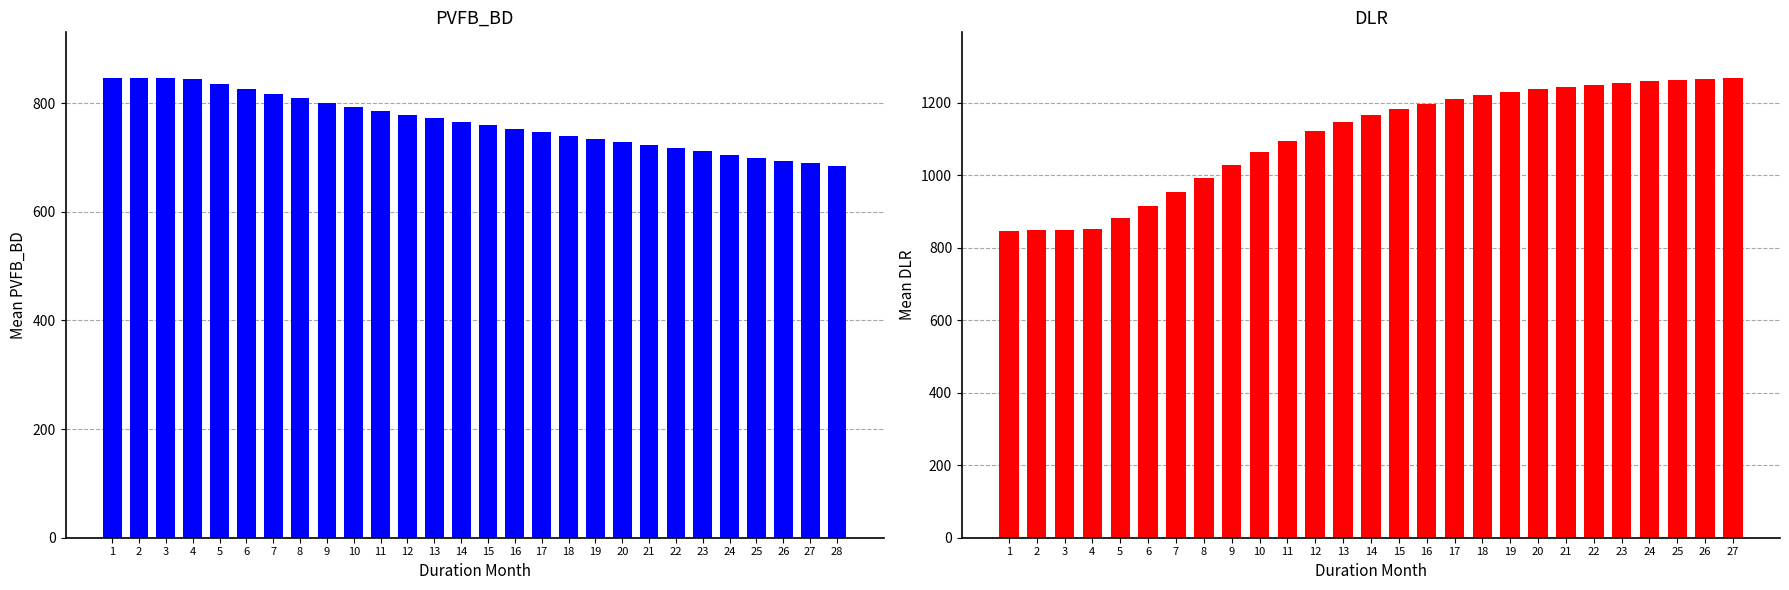

Which has a higher value, 26 or 2?

2